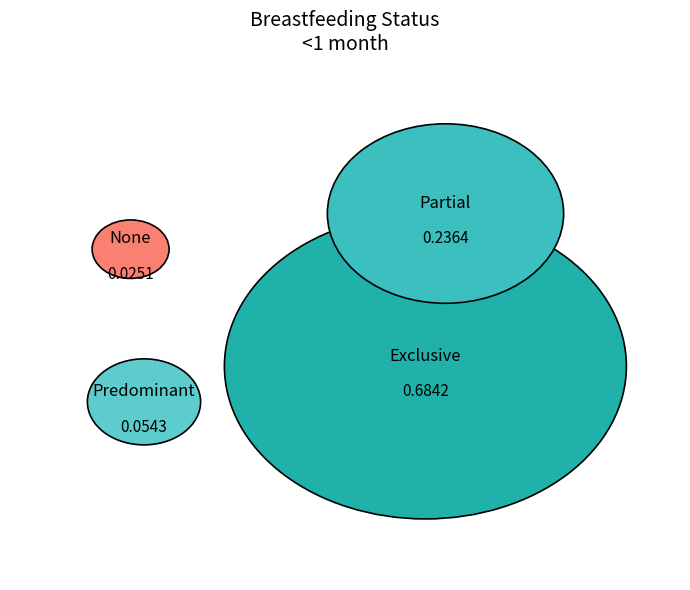

To the nearest percent, what percentage of the pie is Exclusive?

68%